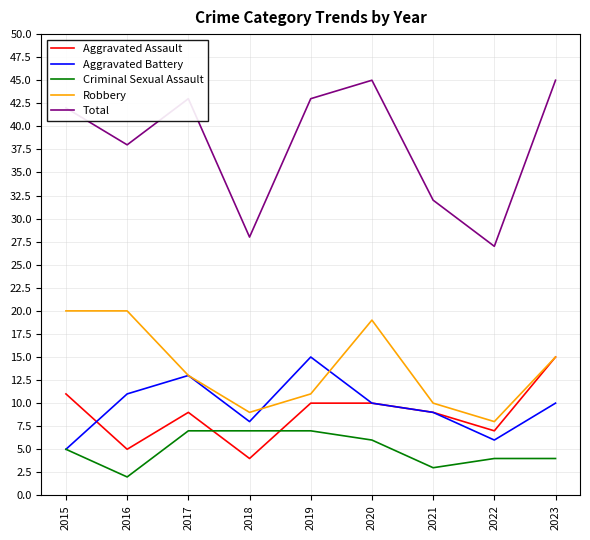

True or false: Aggravated Battery and Total cross at least once.

False